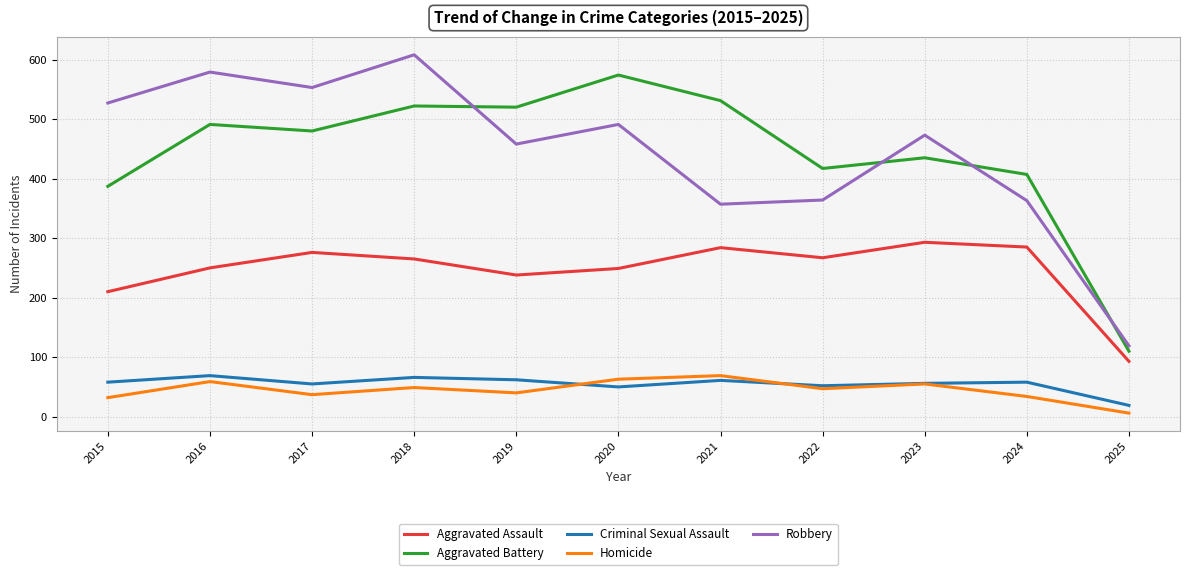

What is the highest value of the Robbery series?

608